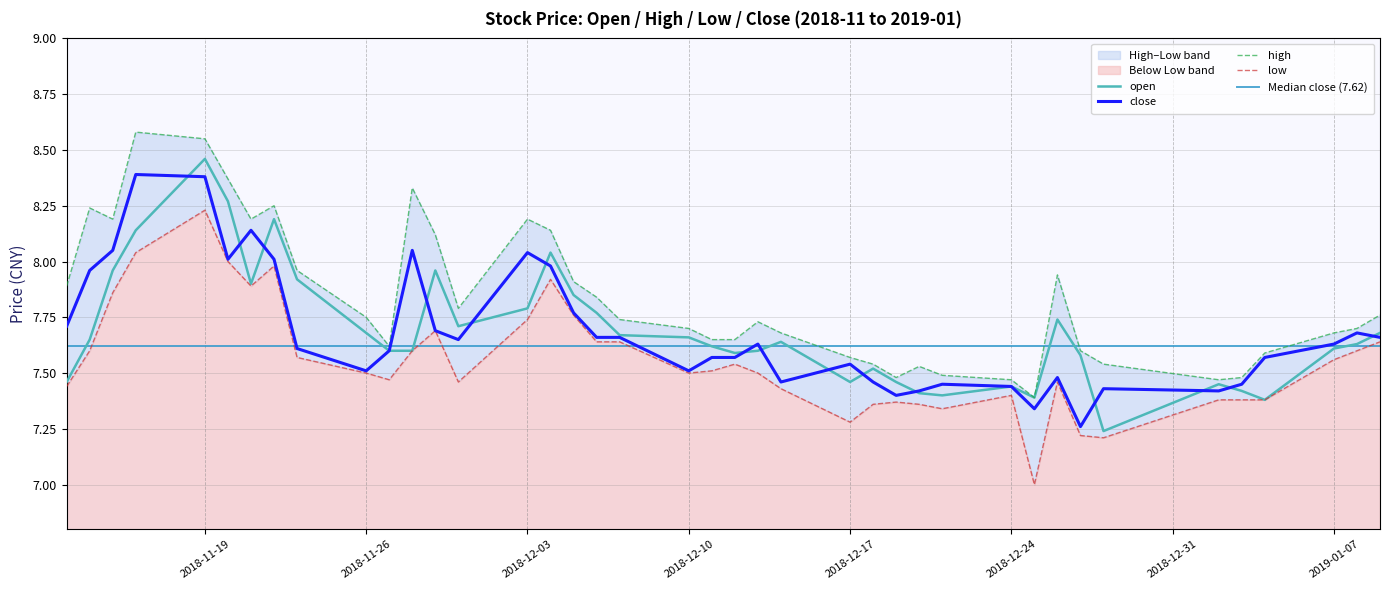

At which category does open reach its first local valley?

2018-11-21